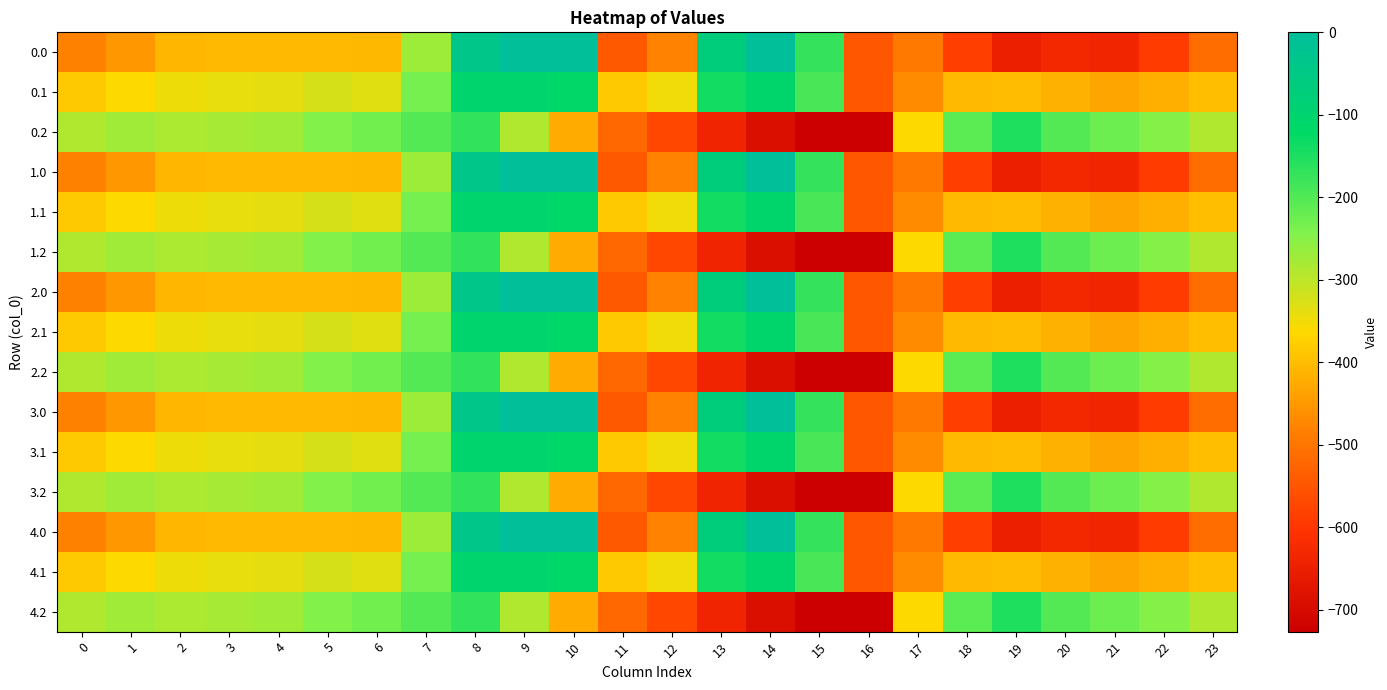

What is the difference between the highest and lowest values at 0?

194.9